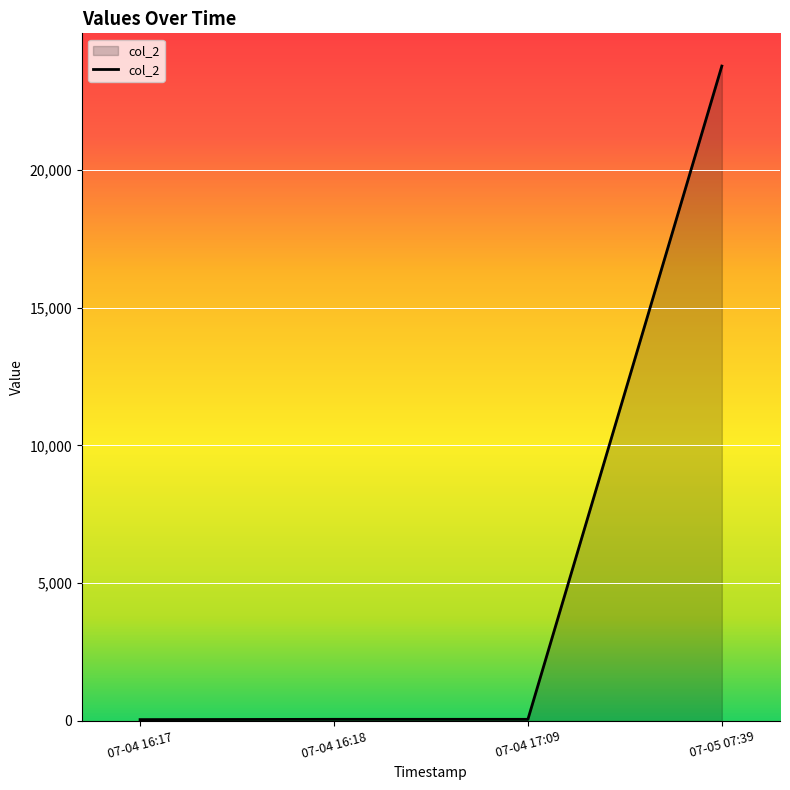

What is the sum of all values?

23931